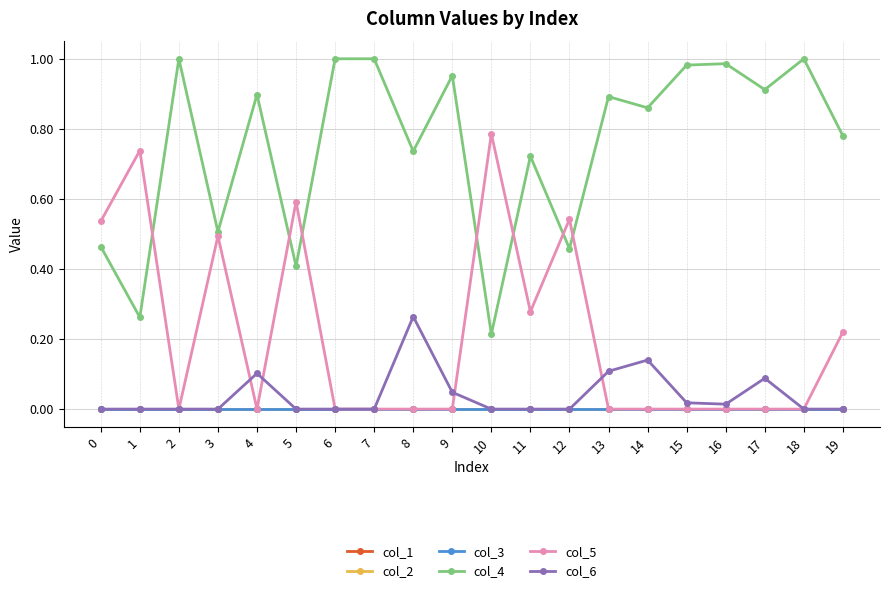

Does the chart have visible grid lines?

Yes